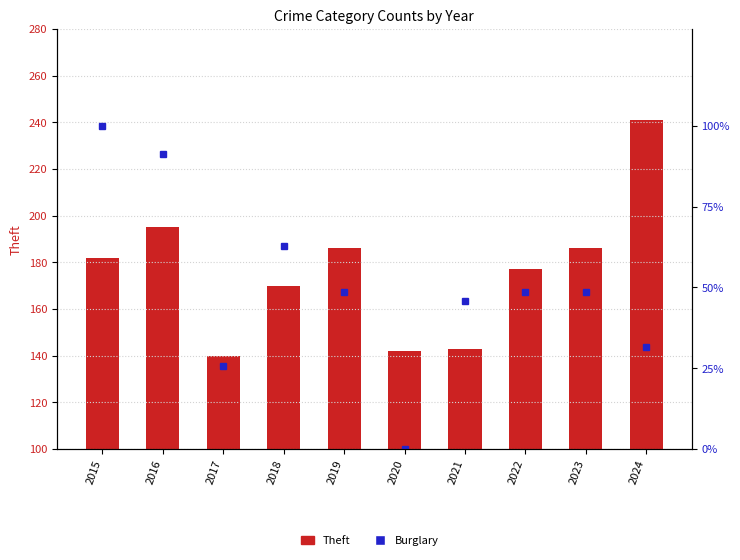

How many groups of bars are there?

10